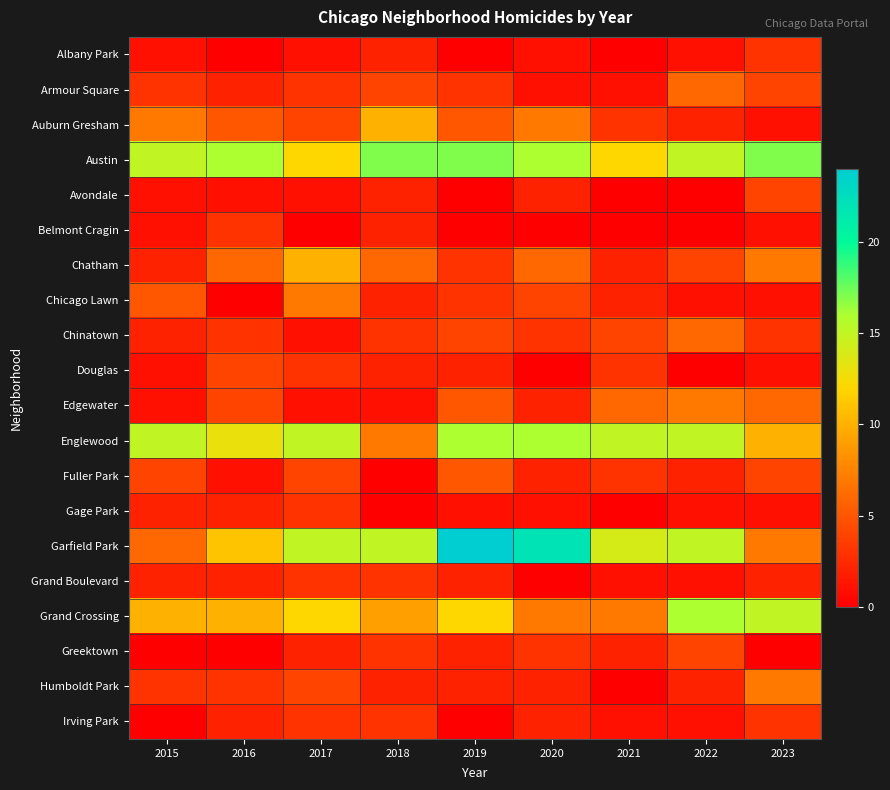

How many data points does each series have?

9